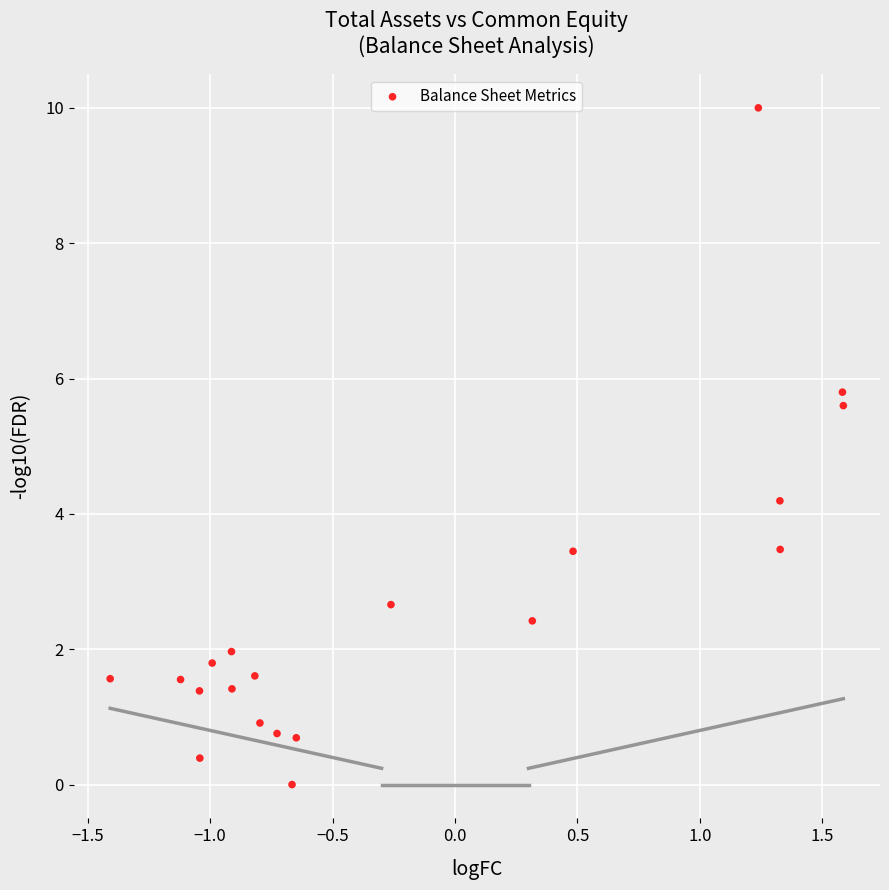

What Y value in the scatter plot is closest to 5?

5.6